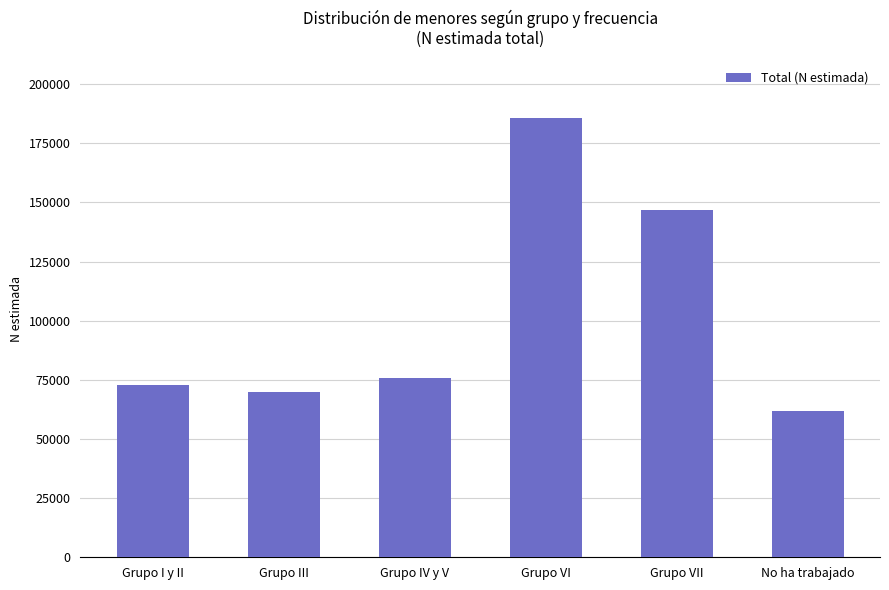

True or false: the data shows 185705 at Grupo VI.

True